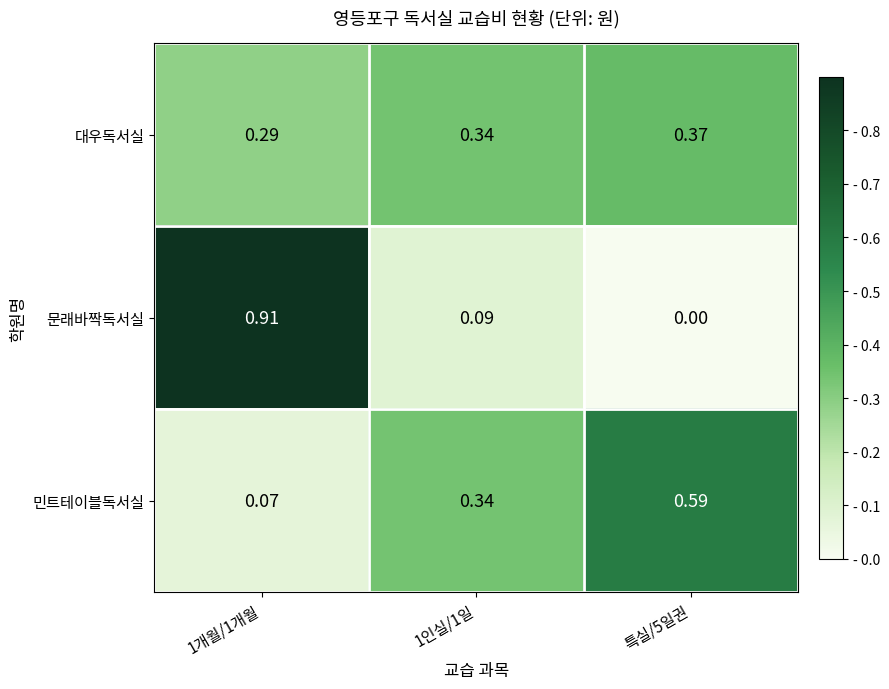

List the series in order of their peak value, highest first.

문래바짝독서실, 민트테이블독서실, 대우독서실